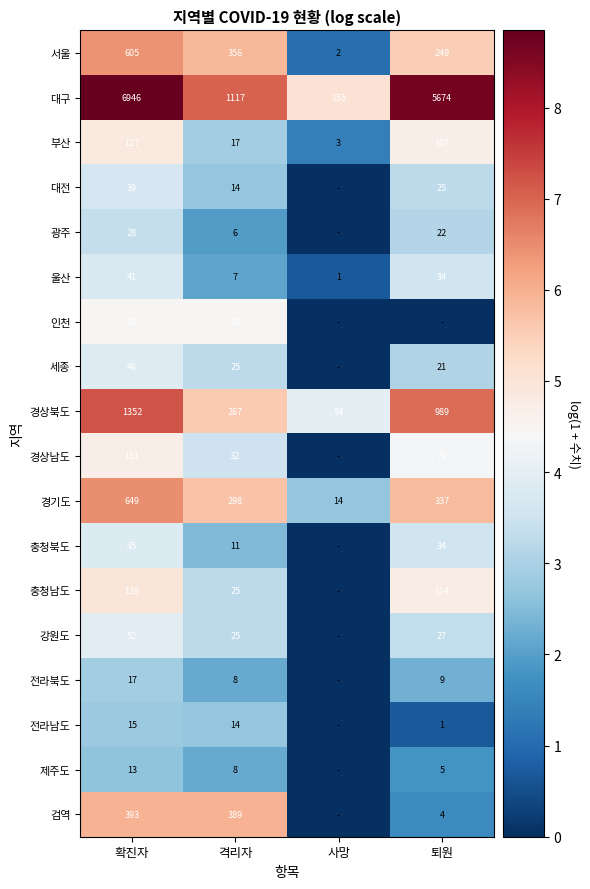

The 전라북도 series shows 0.7 at 확진자. True or false?

False